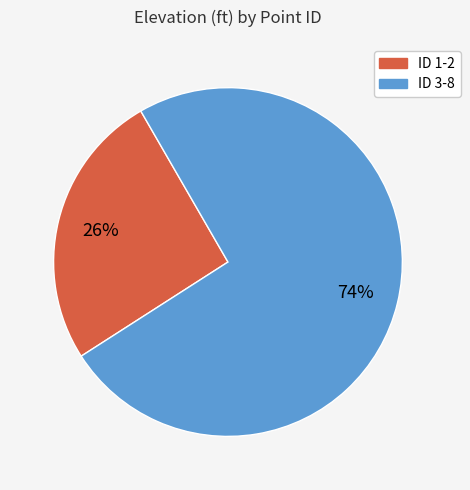

Does any single category account for the majority?

Yes